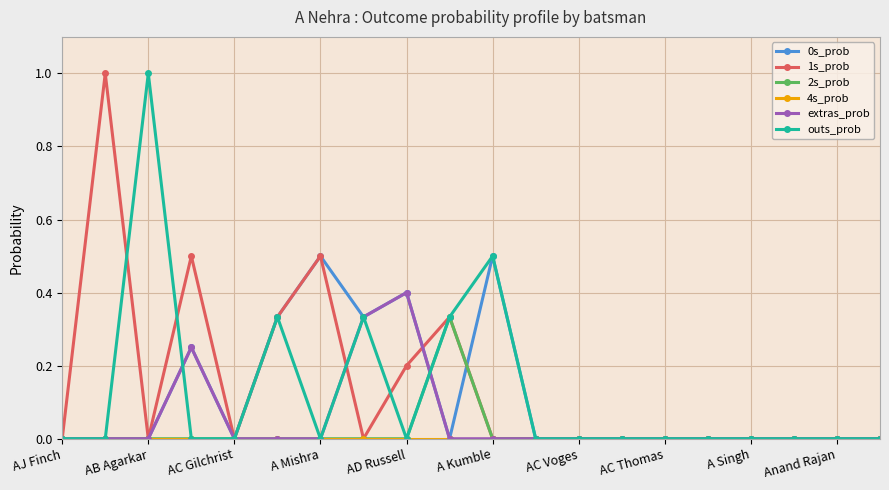

Which series has the largest total across all categories?

1s_prob